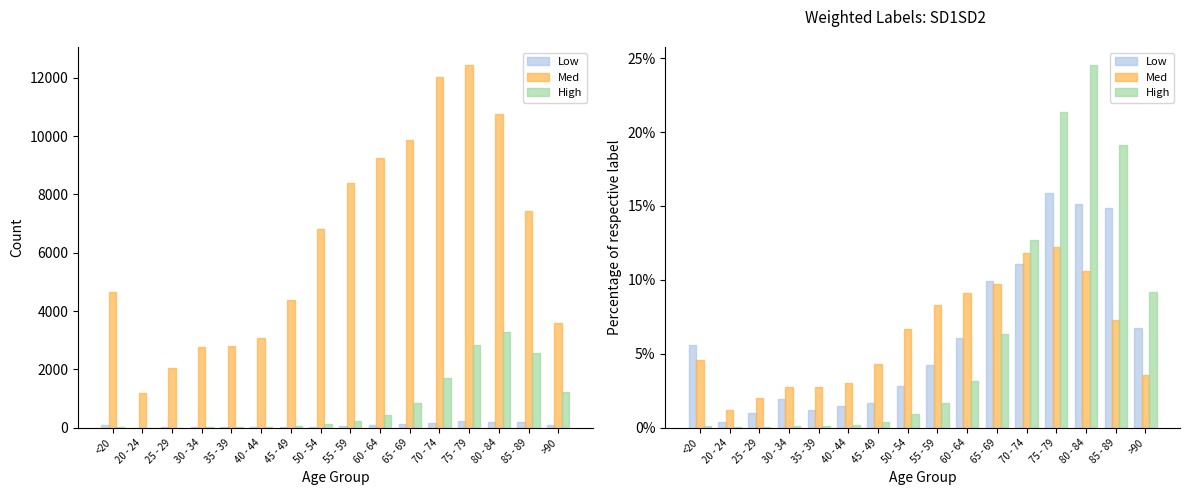

Read the High value at 40 - 44.

0.2